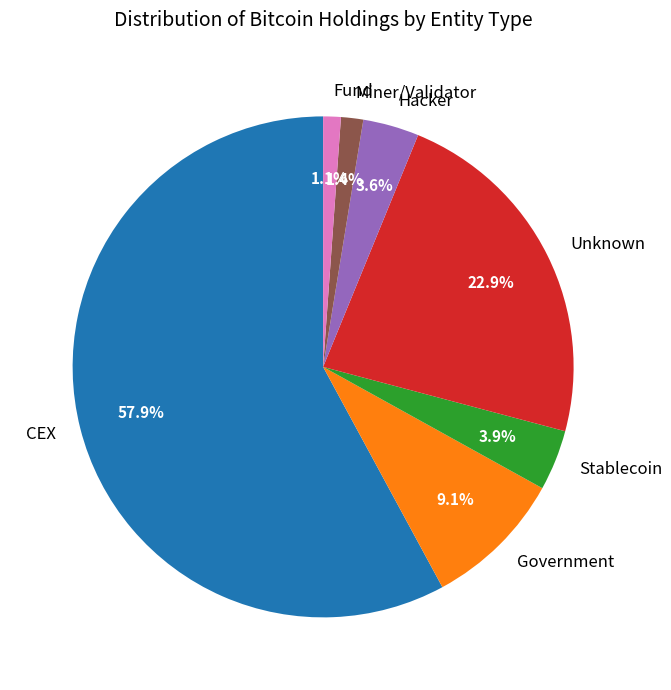

Which has a higher value, Miner/Validator or Stablecoin?

Stablecoin